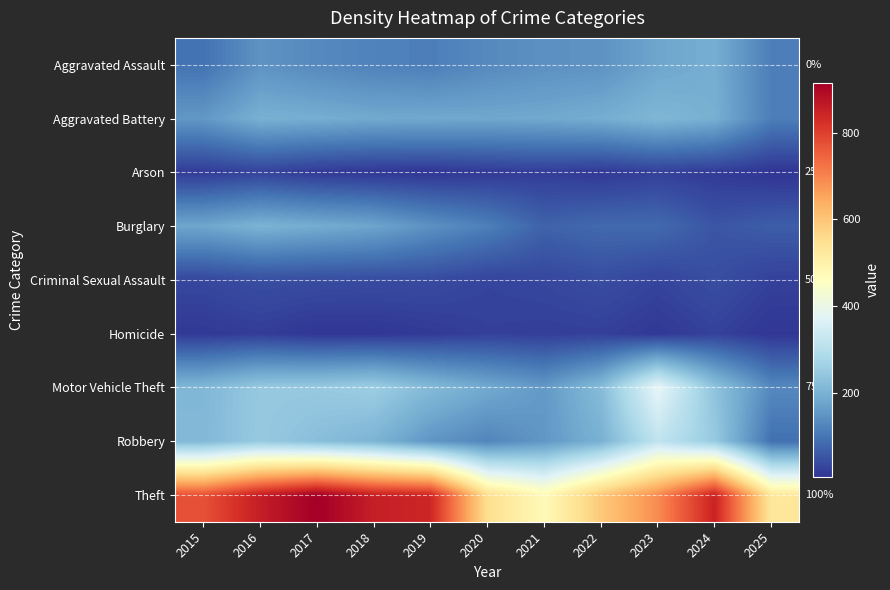

Between 2021 and 2018, which is larger?

2021